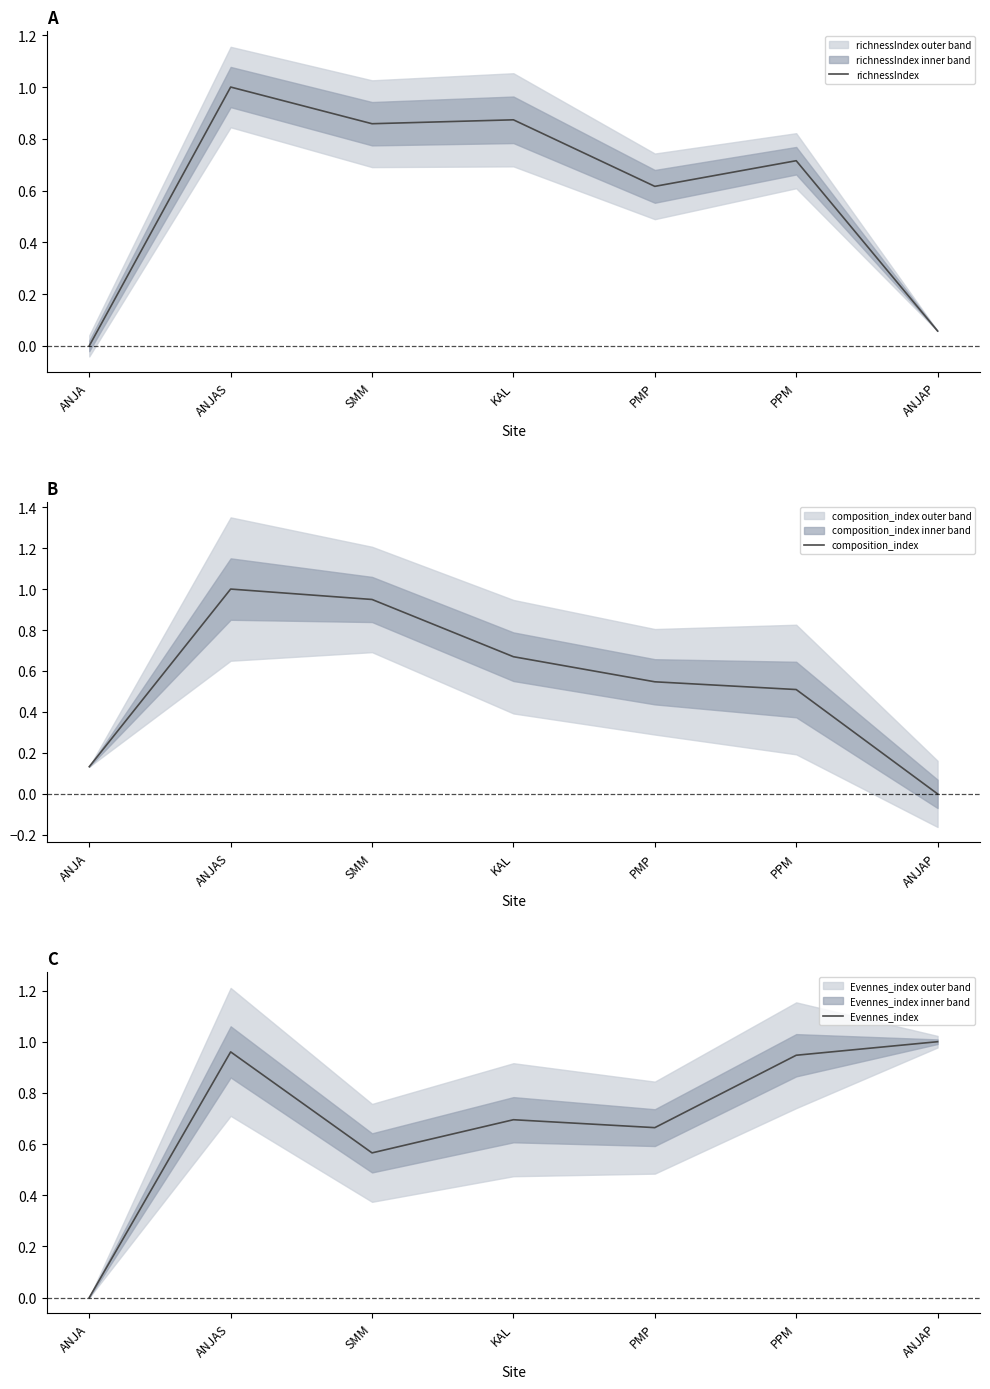

What is the label of the 7th point from the left?

ANJAP